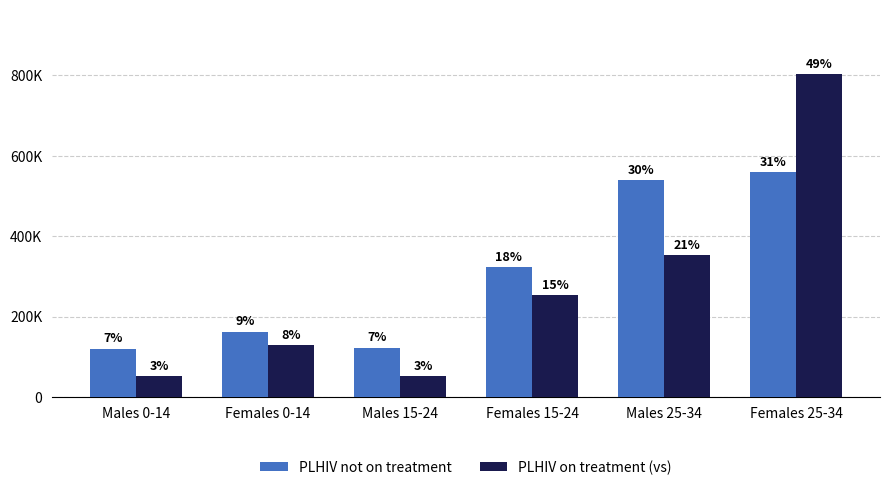

Rank the series by their average value, from highest to lowest.

PLHIV not on treatment, PLHIV on treatment (vs)